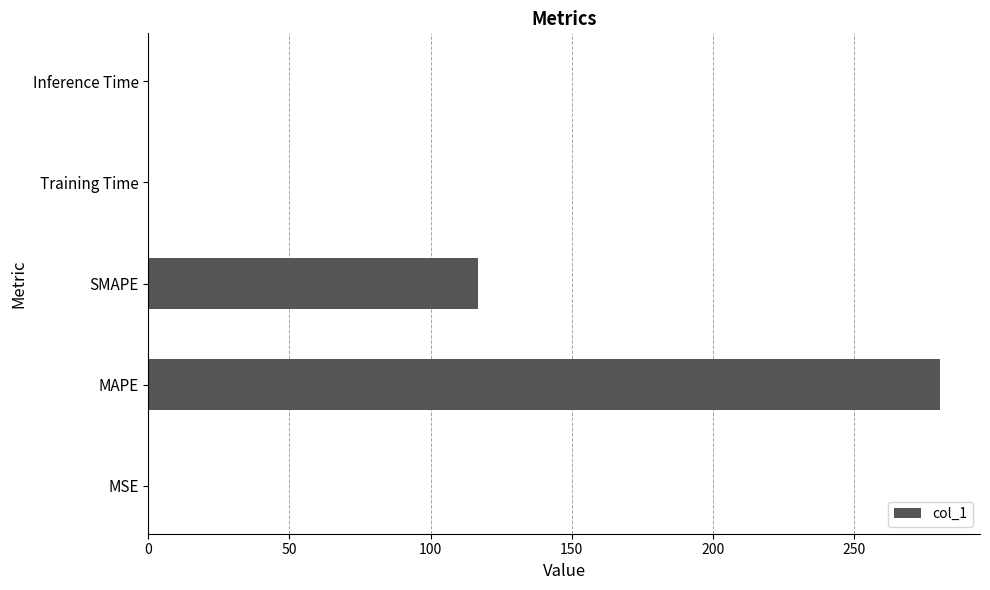

The chart shows a value of 424.4 at MAPE. True or false?

False